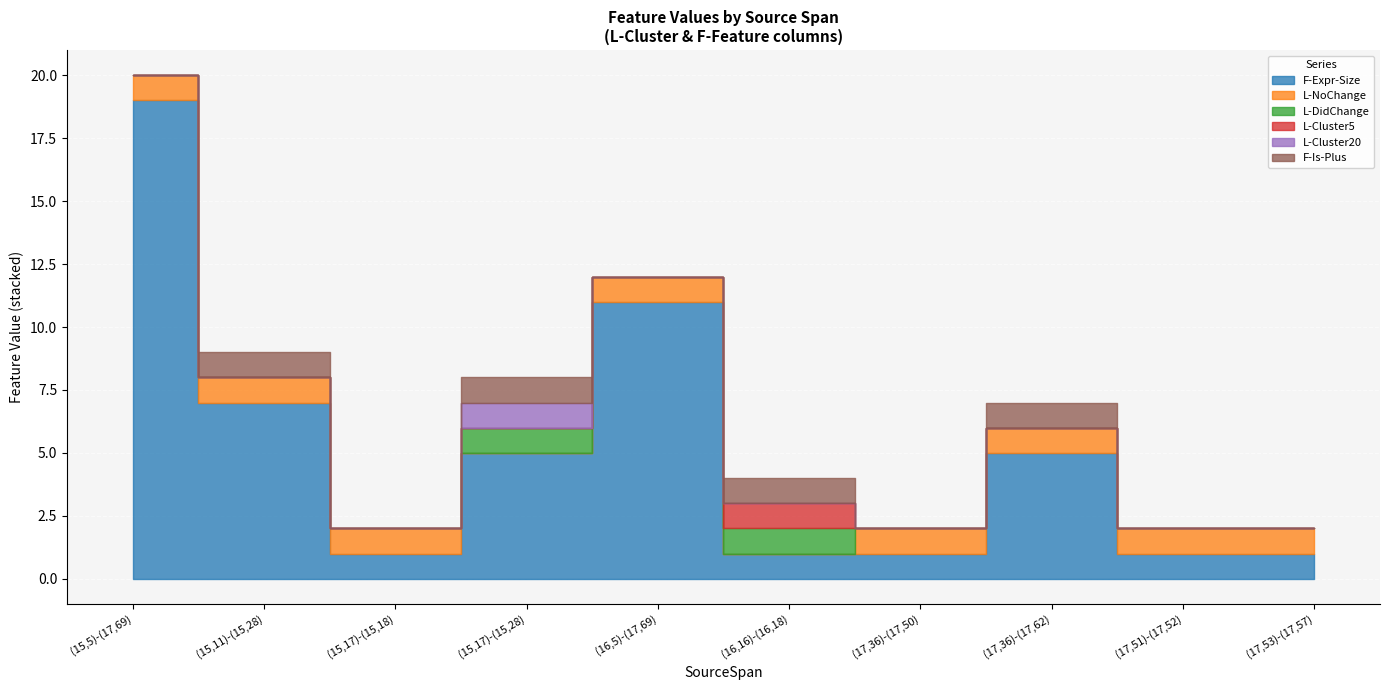

Is the value of L-DidChange at (17,51)-(17,52) greater than the value of L-NoChange at (17,36)-(17,50)?

No